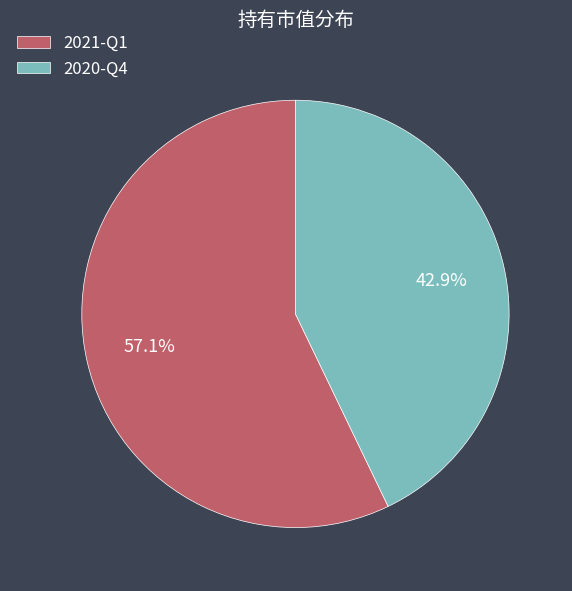

To the nearest percent, what portion does 2020-Q4 represent?

43%